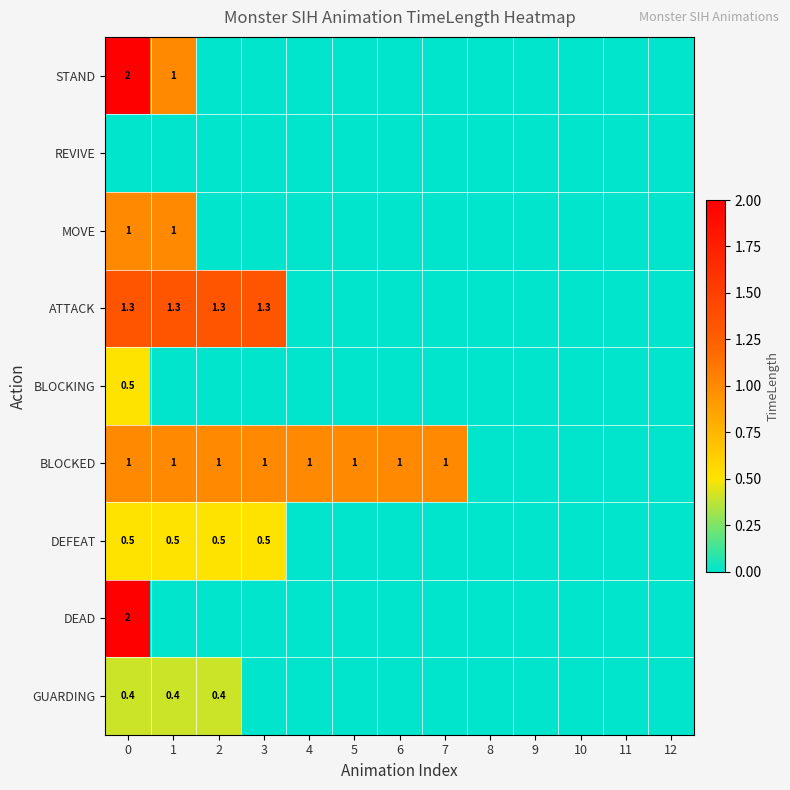

Is it true that DEAD equals 3.1 at 0?

False